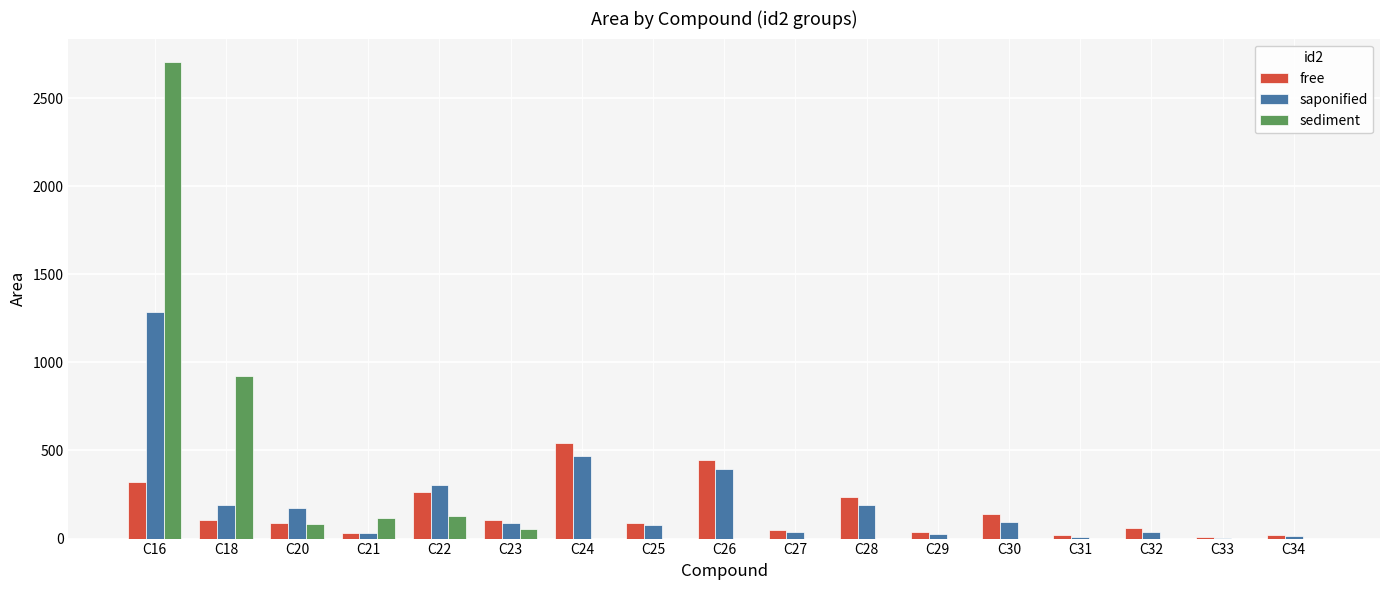

What is the greatest value displayed?

2702.5